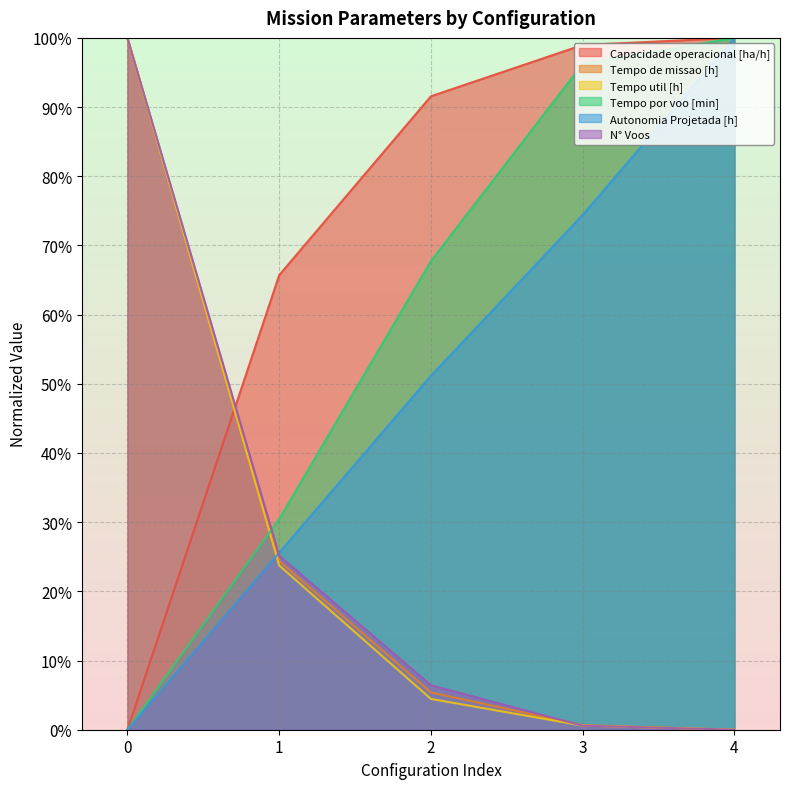

After their last crossing, which series has the higher values: Capacidade operacional [ha/h] or Tempo de missao [h]?

Capacidade operacional [ha/h]